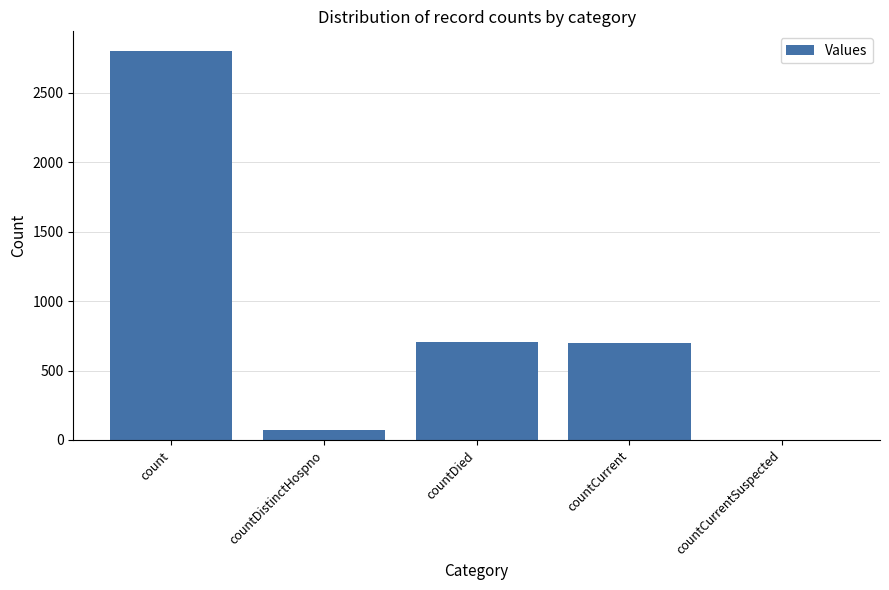

Which has a higher value, countCurrentSuspected or countCurrent?

countCurrent